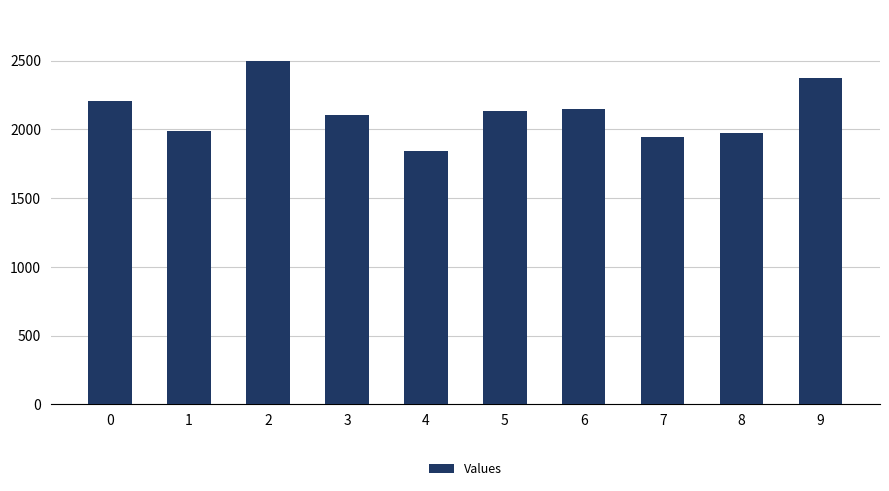

Is it true that the value at 2 is 1353.4?

False